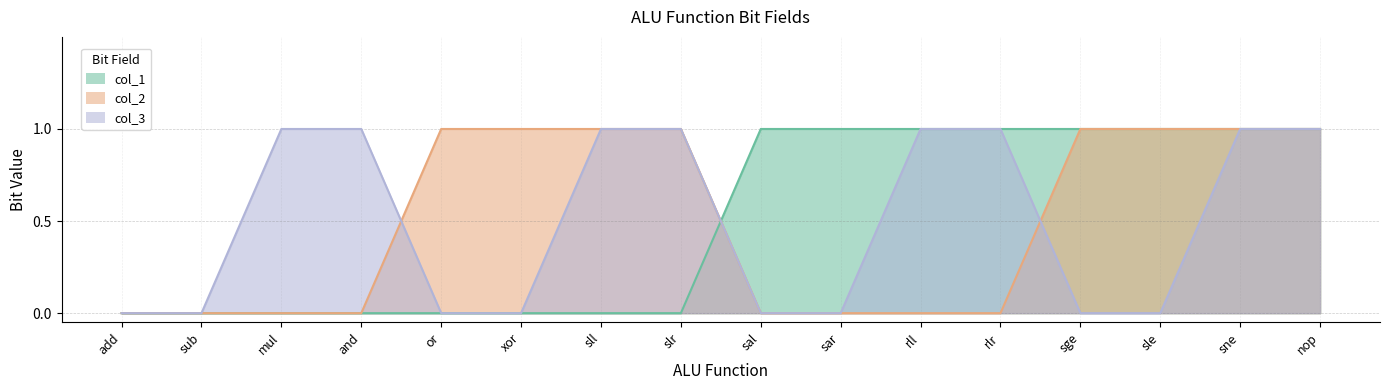

True or false: col_1 has more than 0 points higher than both neighbors.

False